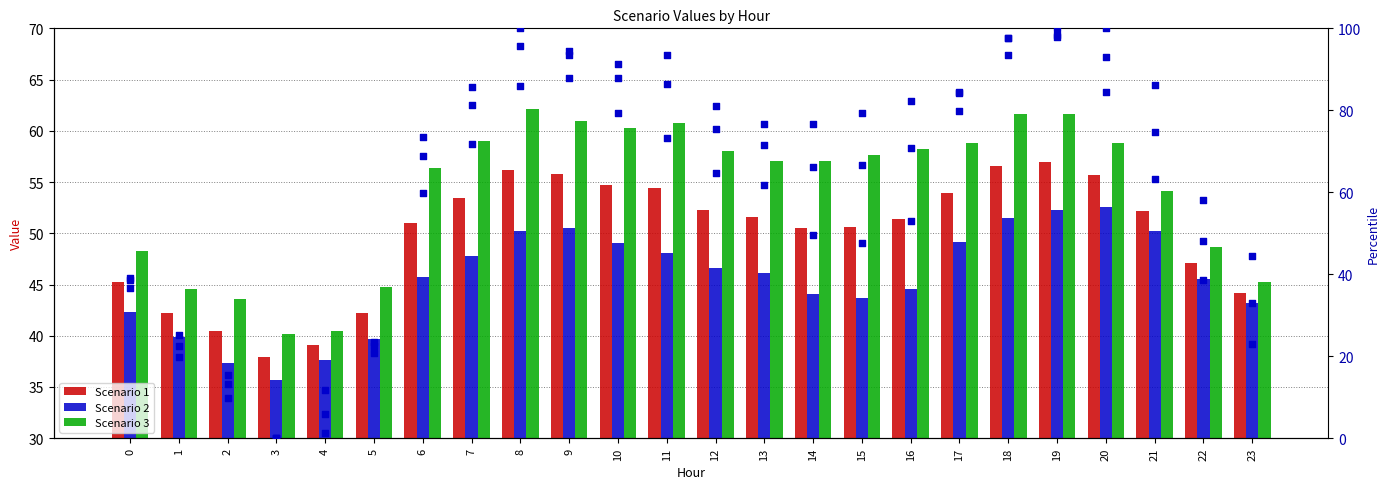

At which category is the sum across all series the highest?

19